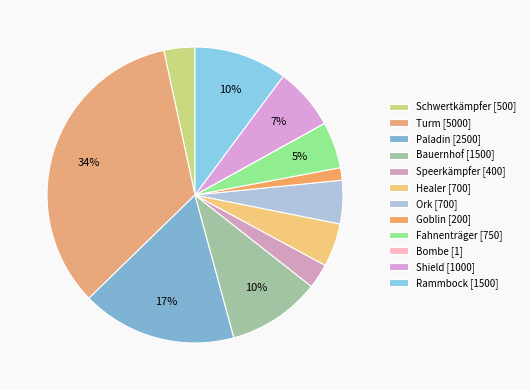

How many slices are in this pie chart?

12